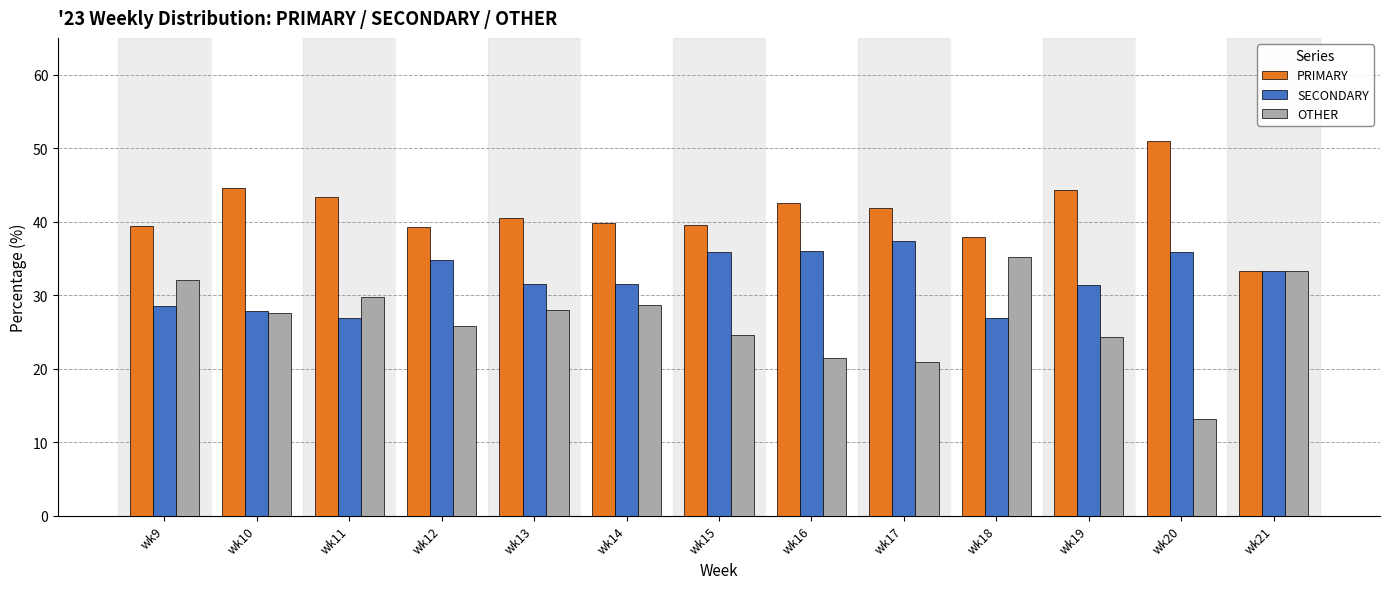

True or false: PRIMARY has a value of 39.8 at wk14.

True